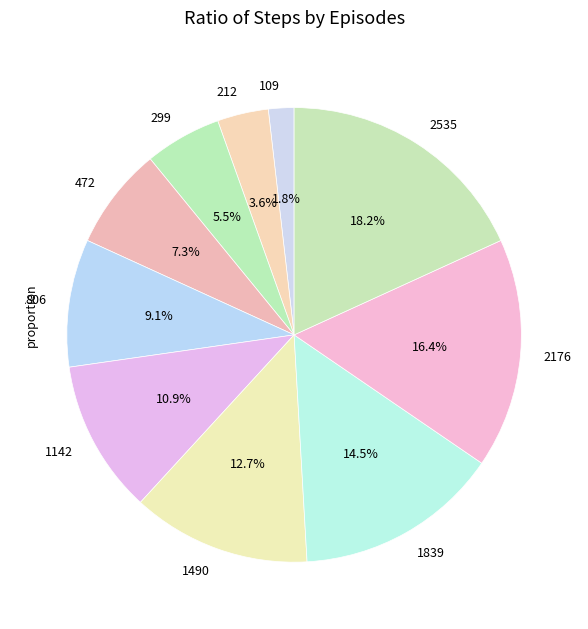

Which slice is the smallest?

109